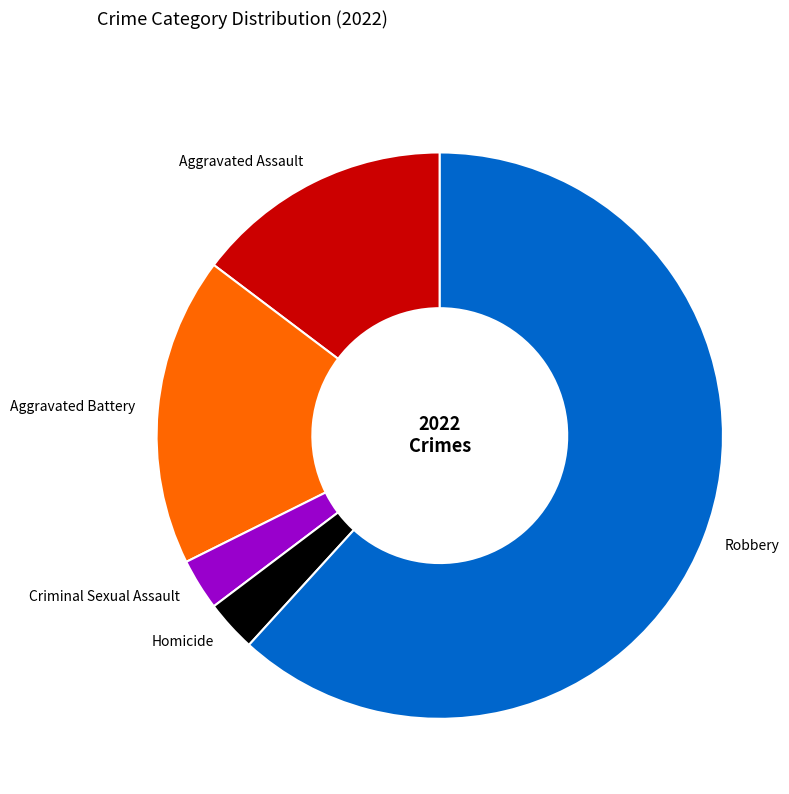

Does any single category account for the majority?

Yes